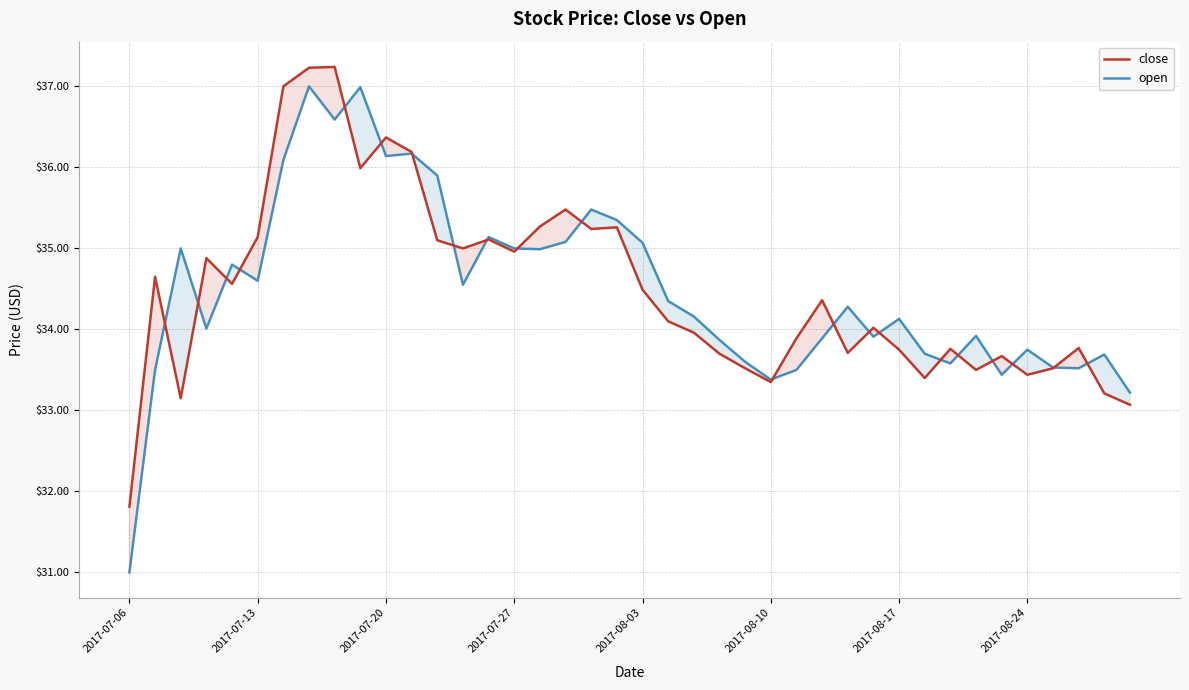

The value of open at 2017-08-10 is 9.1. True or false?

False